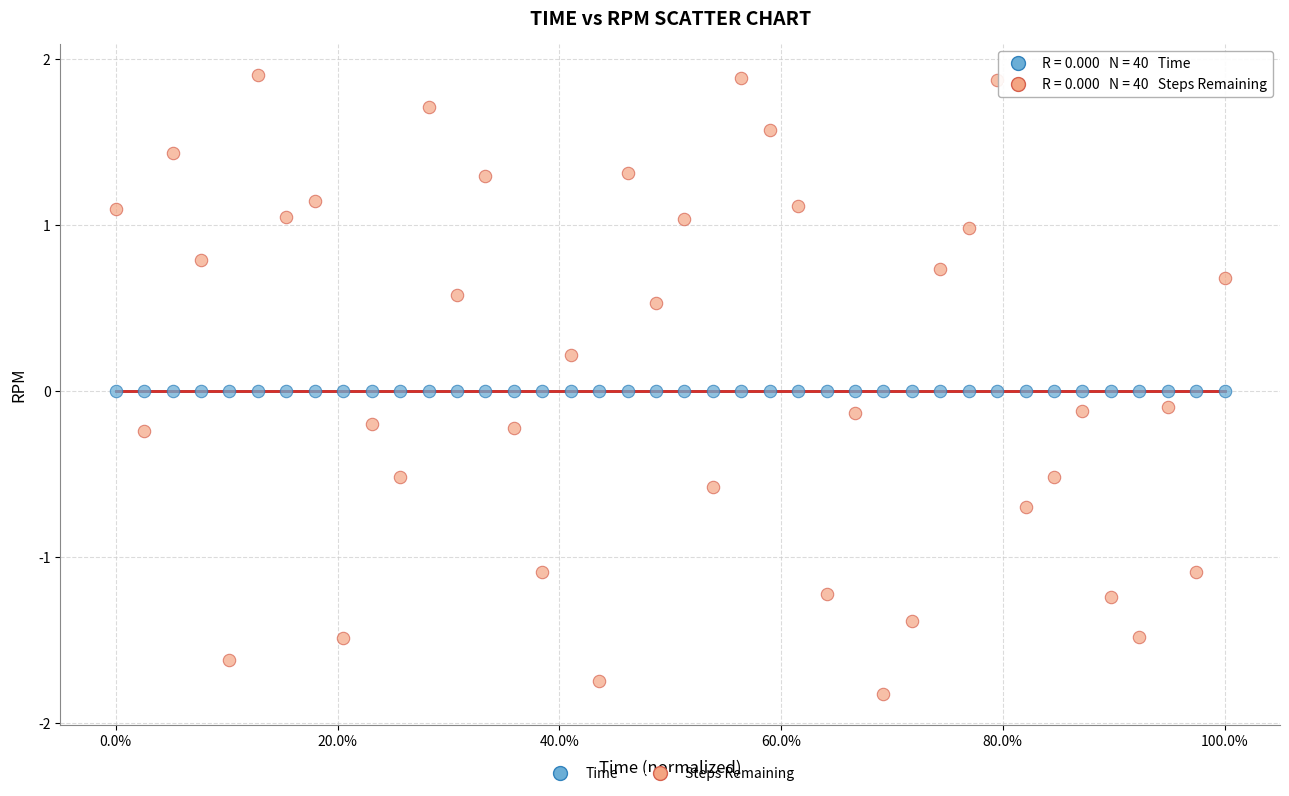

Which series contains the highest Y value?

Steps Remaining